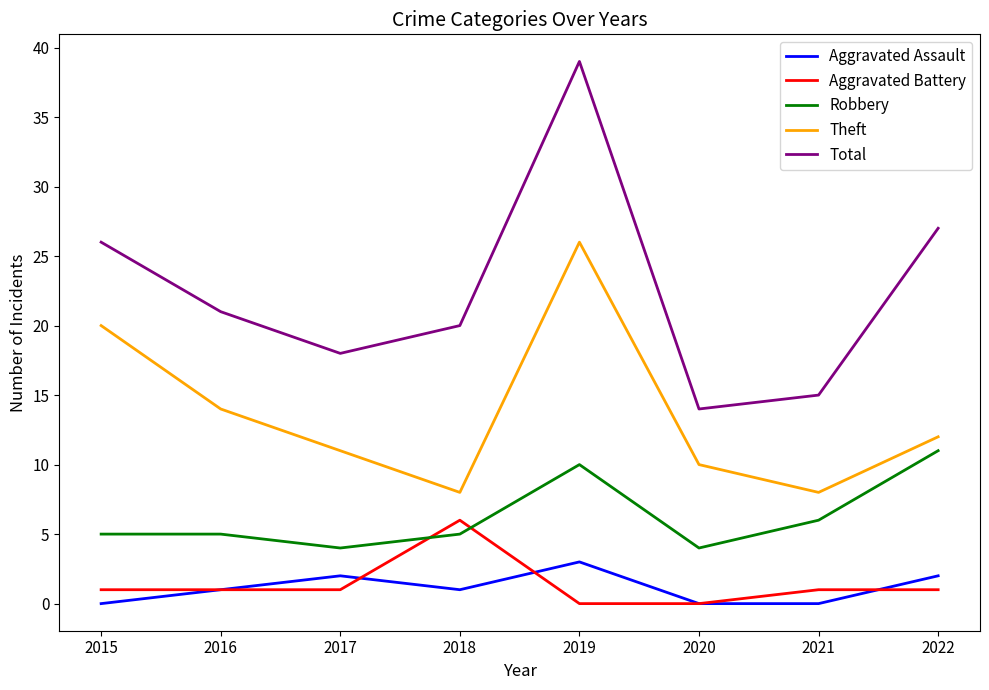

What is the maximum value shown in the chart?

39